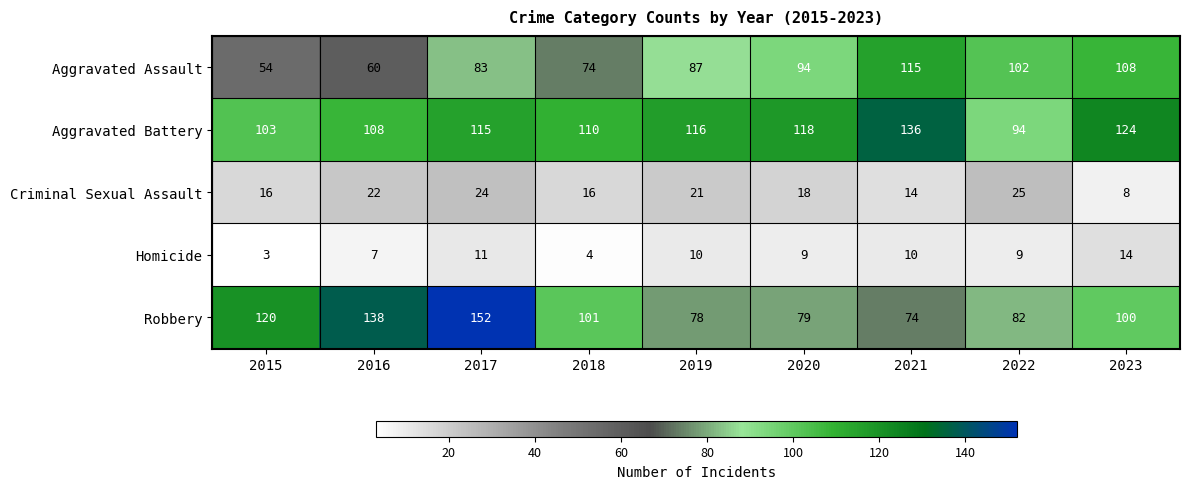

What is the sum of all Criminal Sexual Assault values?

164